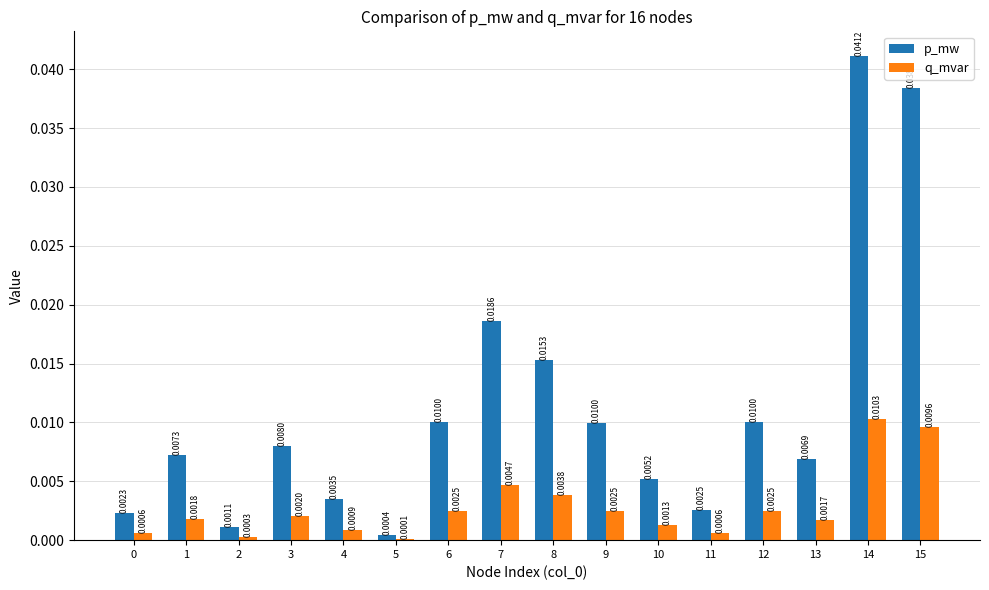

Is the value of p_mw at 0 greater than the value of q_mvar at 8?

No